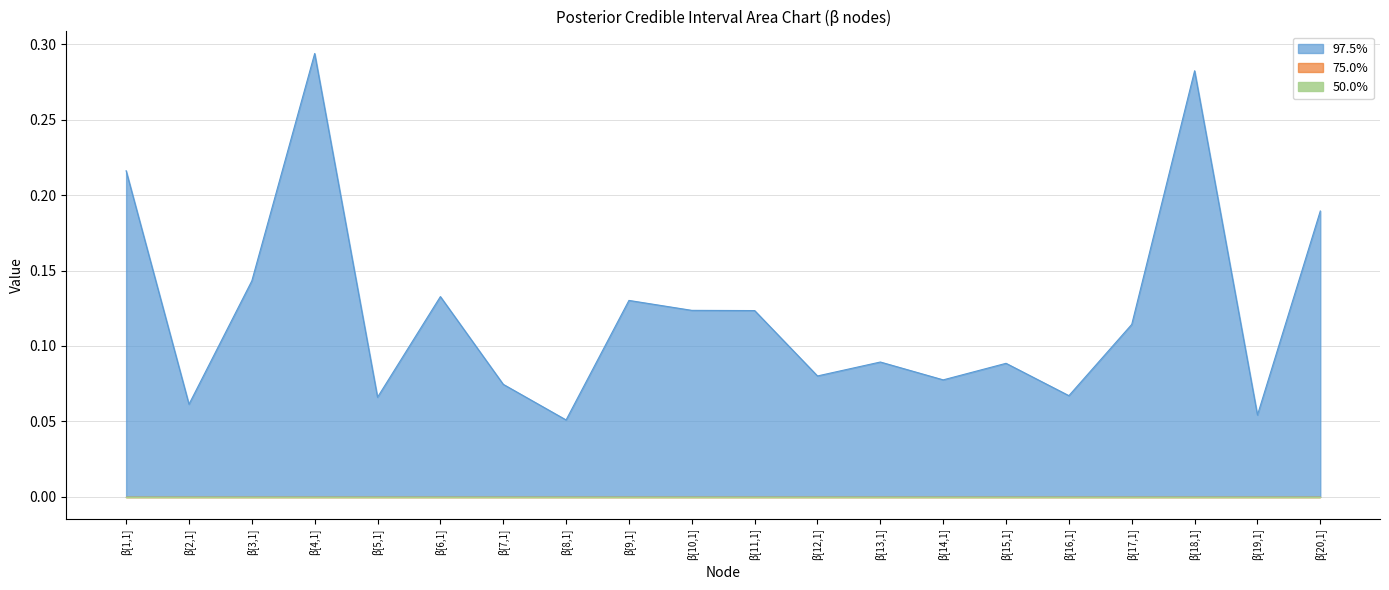

At which category is the sum across all series the highest?

β[4,1]